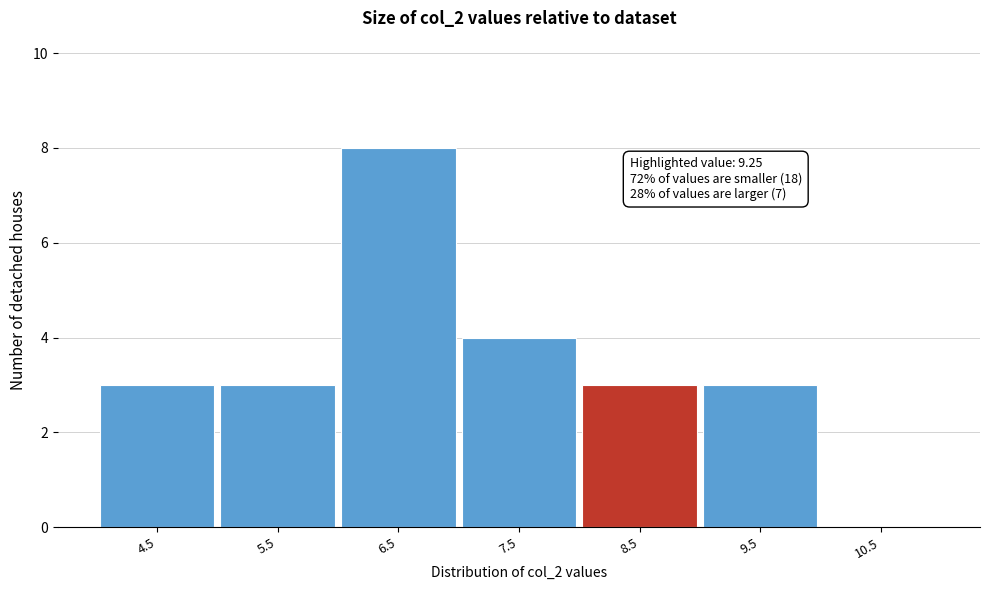

Reading right to left, extract all data points from this chart.

10.5=0	9.5=3	8.5=3	7.5=4	6.5=8	5.5=3	4.5=3